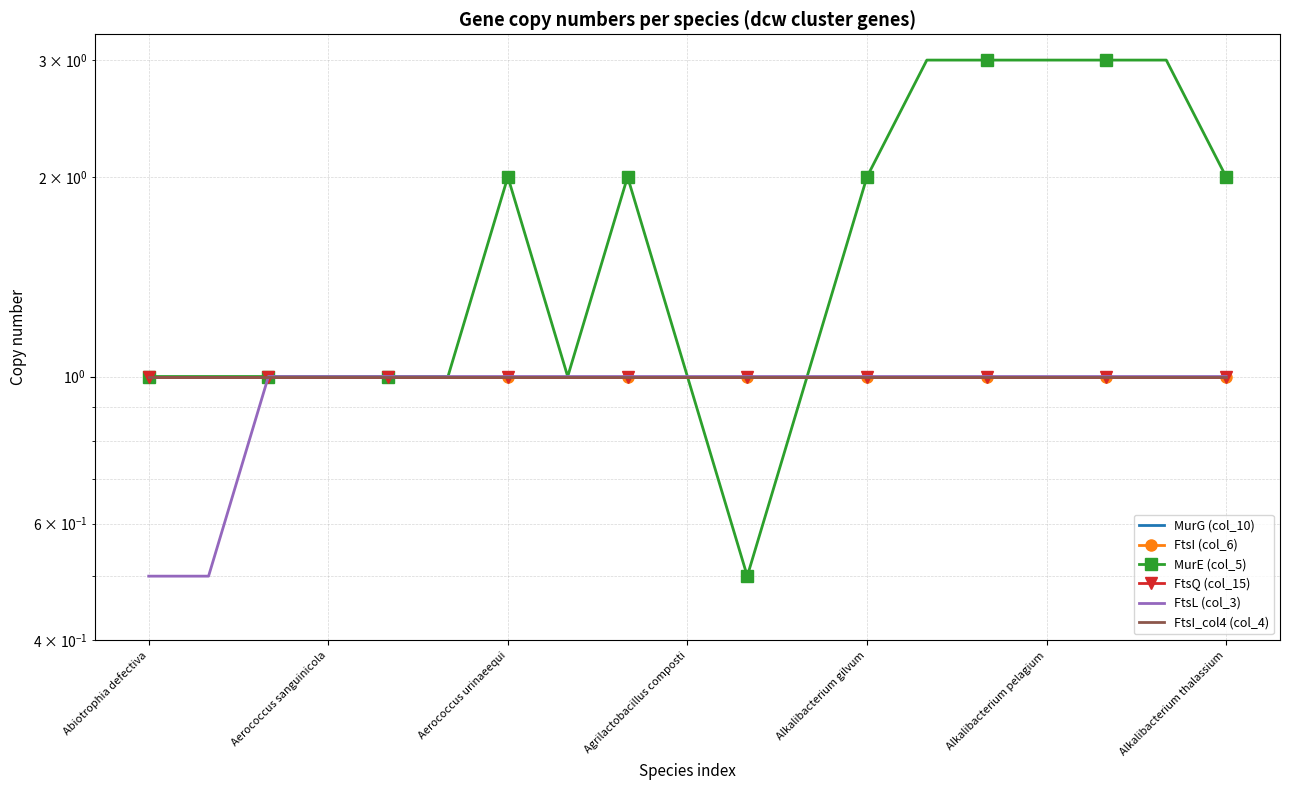

The FtsI_col4 (col_4) series shows 1.0 at Alkalibacterium thalassium. True or false?

True